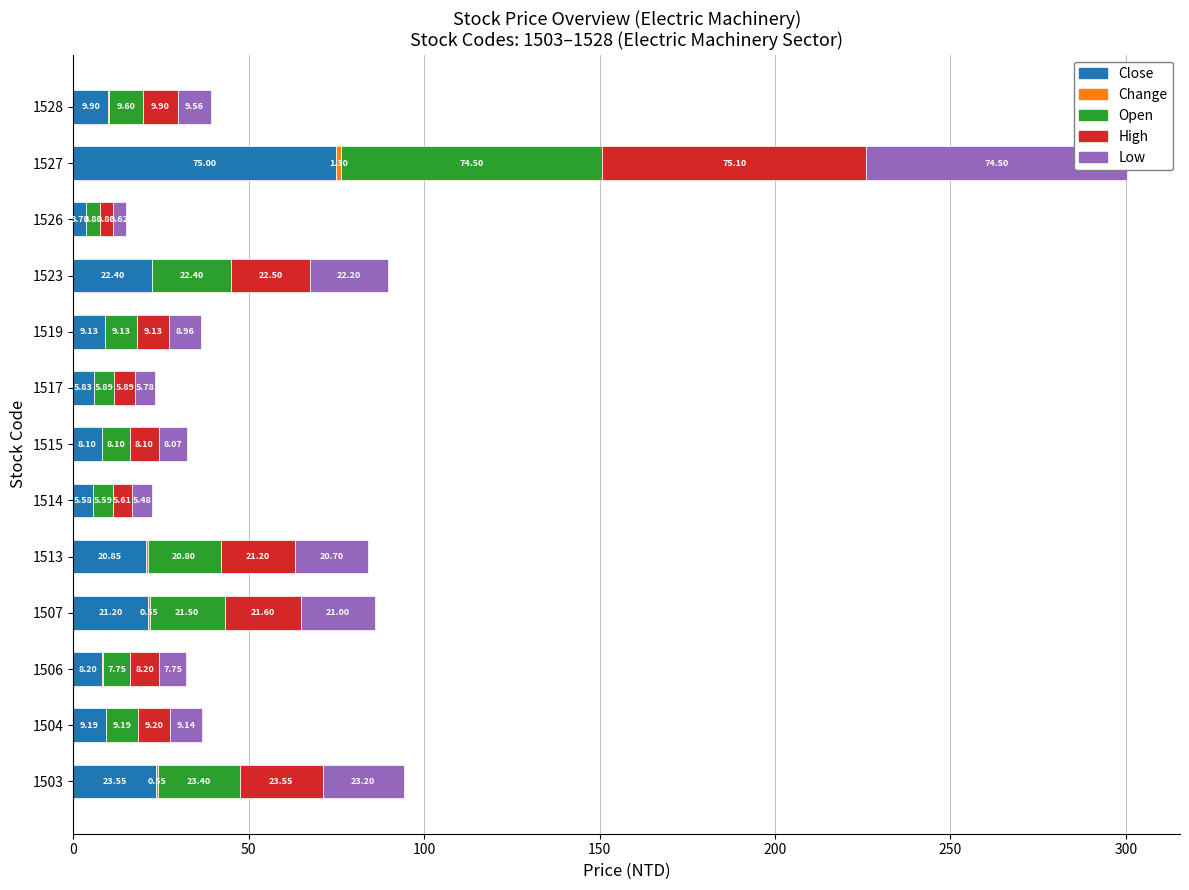

Are the bars horizontal?

Yes